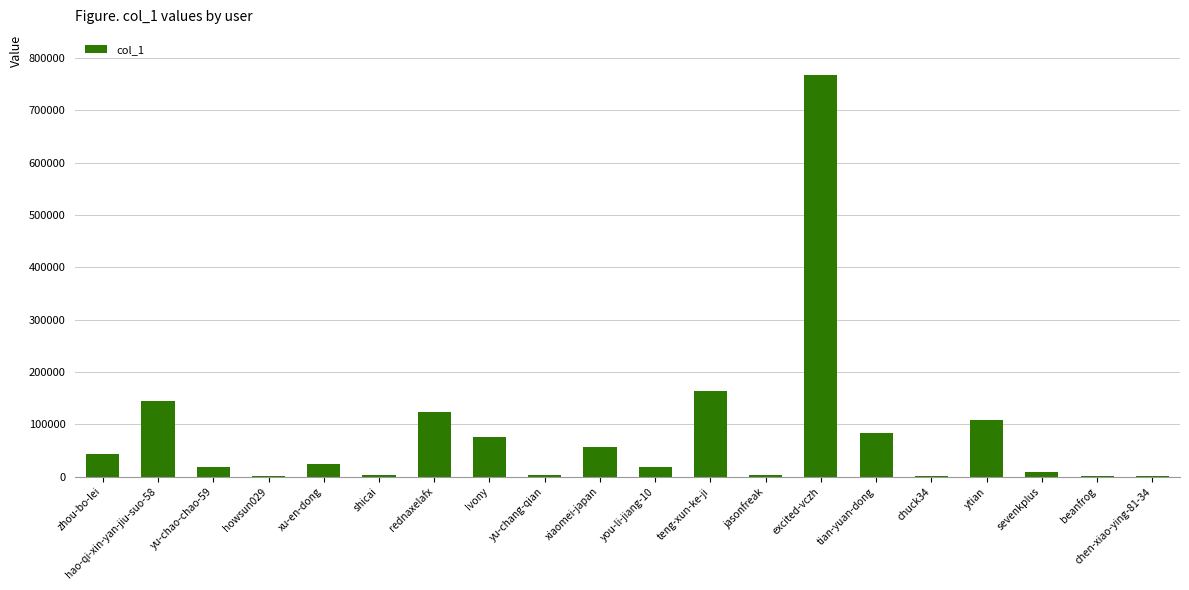

At which category does the chart reach its peak across all series?

excited-vczh